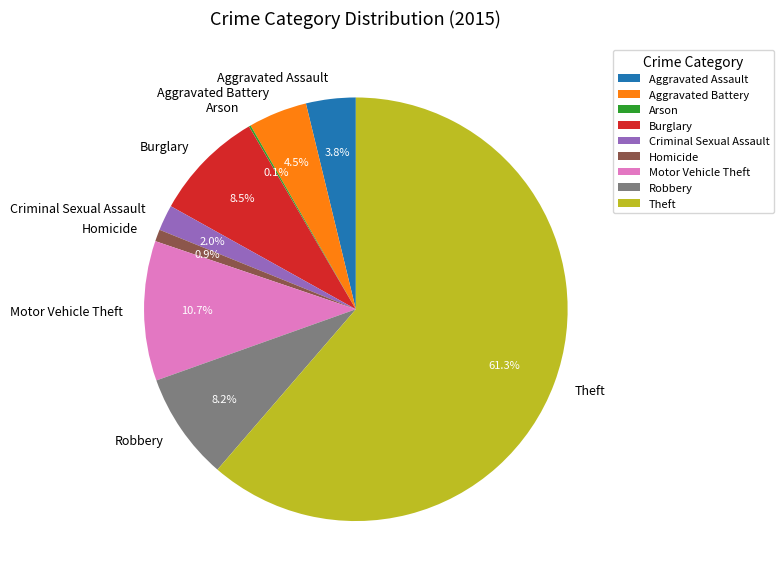

What is the ratio of the value at Theft to the value at Robbery?

7.5